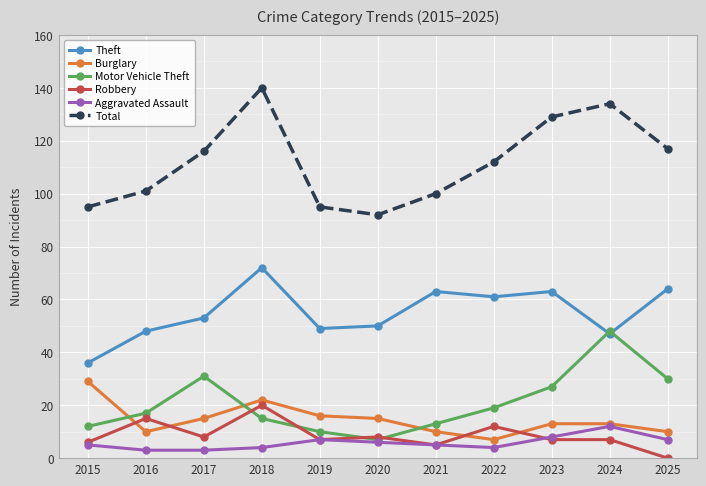

The Total series shows 112 at 2022. True or false?

True